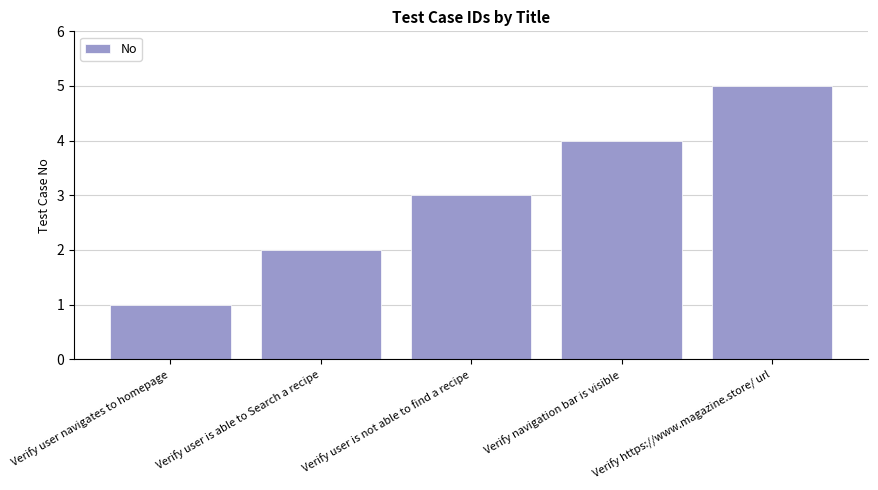

True or false: the data shows 3 at Verify user is not able to find a recipe.

True